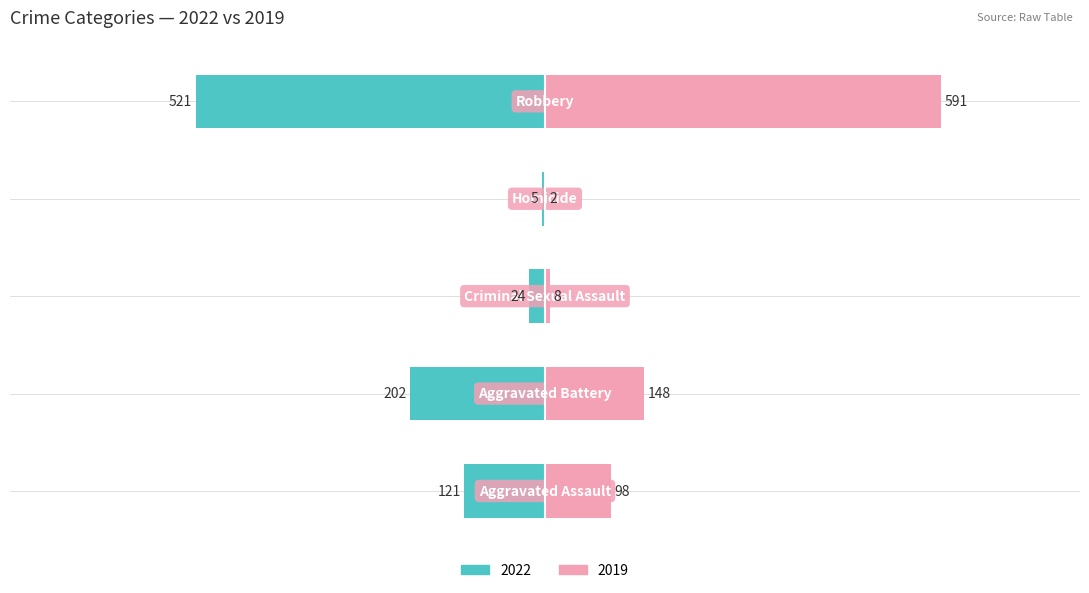

At how many categories does at least one series exceed 553?

1